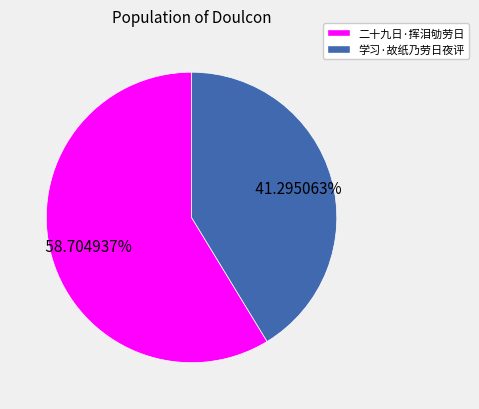

To the nearest percent, what percentage of the pie is 学习·故纸乃劳日夜评?

41%